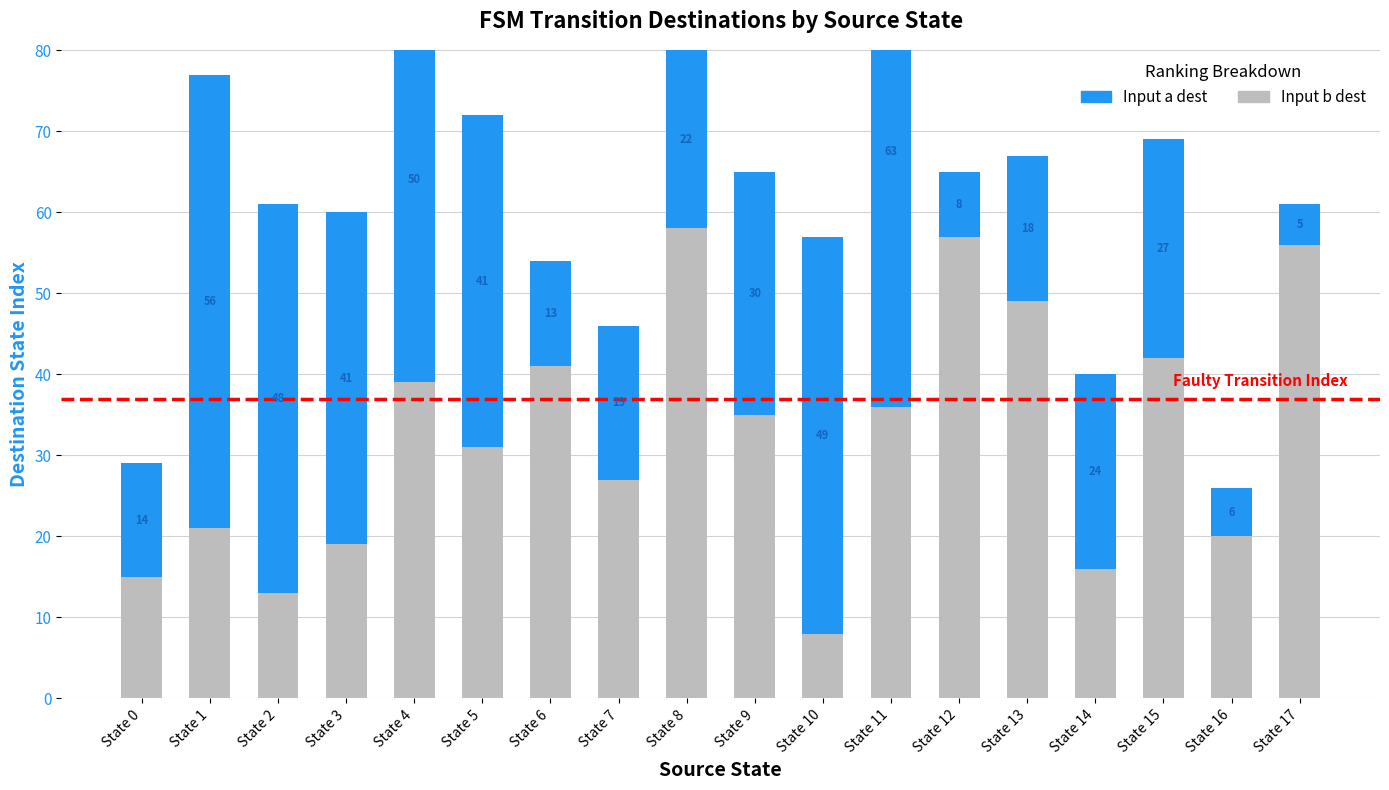

What is the average value of the Input b dest series?

32